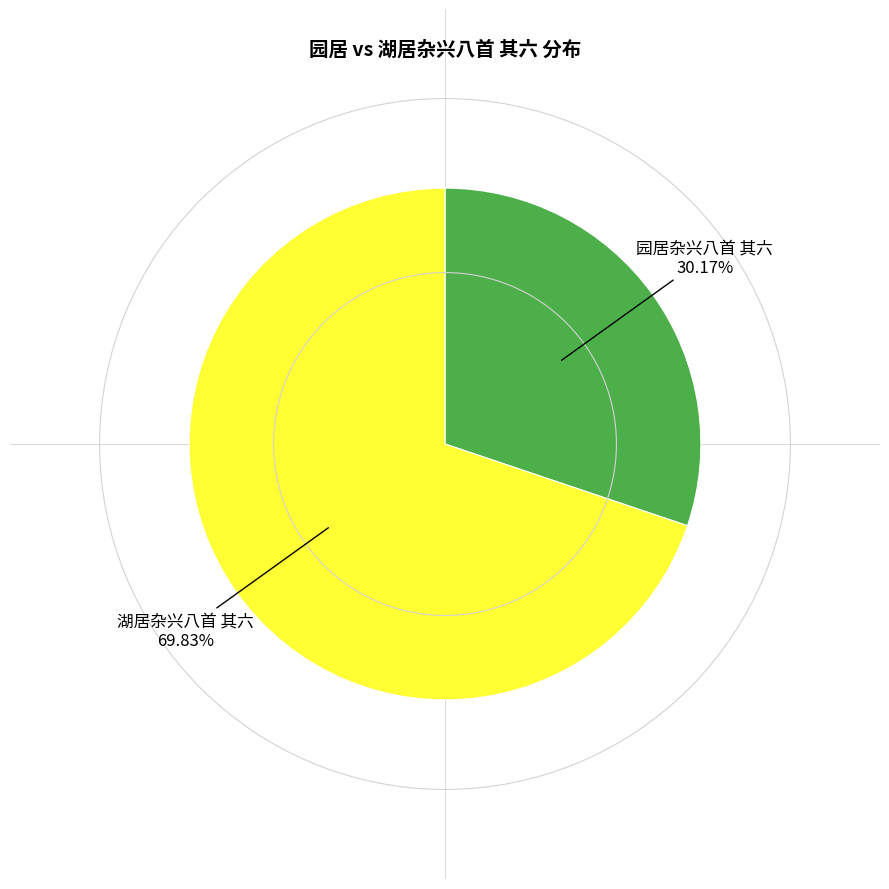

What portion of the pie excludes 园居杂兴八首 其六?

69.8%